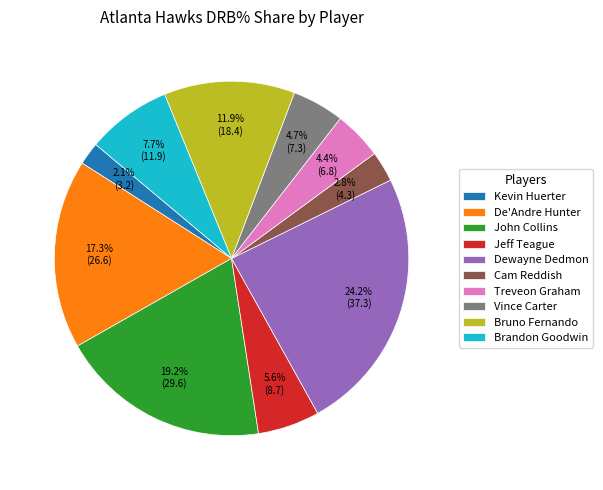

What percentage is the Dewayne Dedmon slice, to the nearest percent?

24%